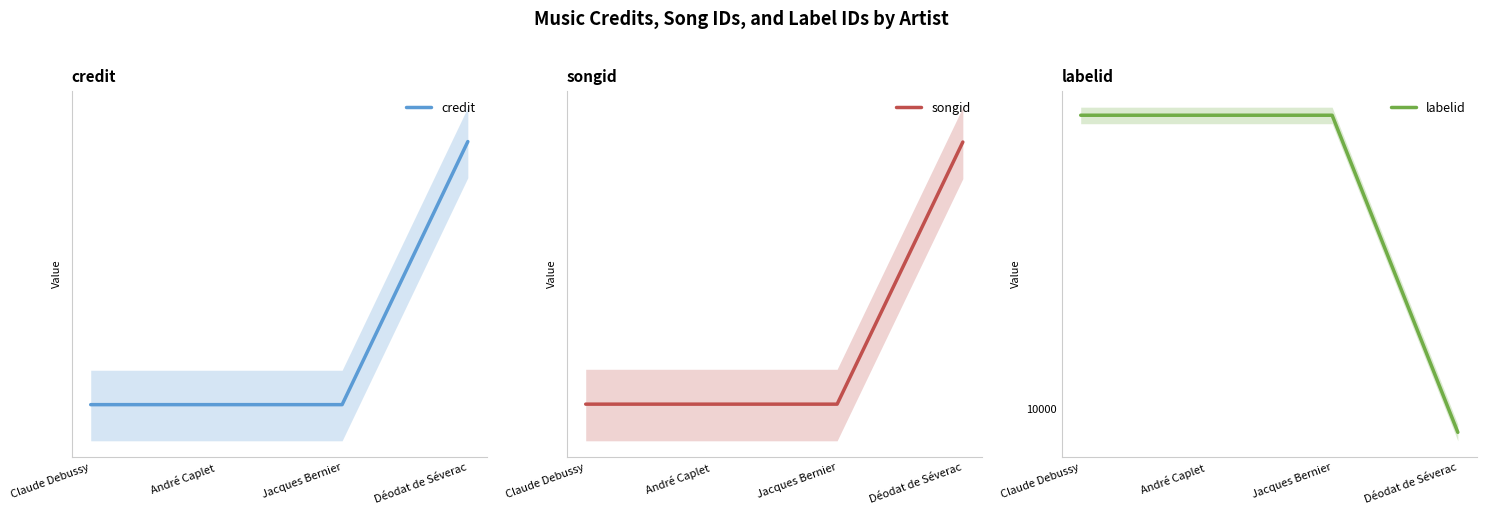

Is it true that songid equals 1839909 at Claude Debussy?

True